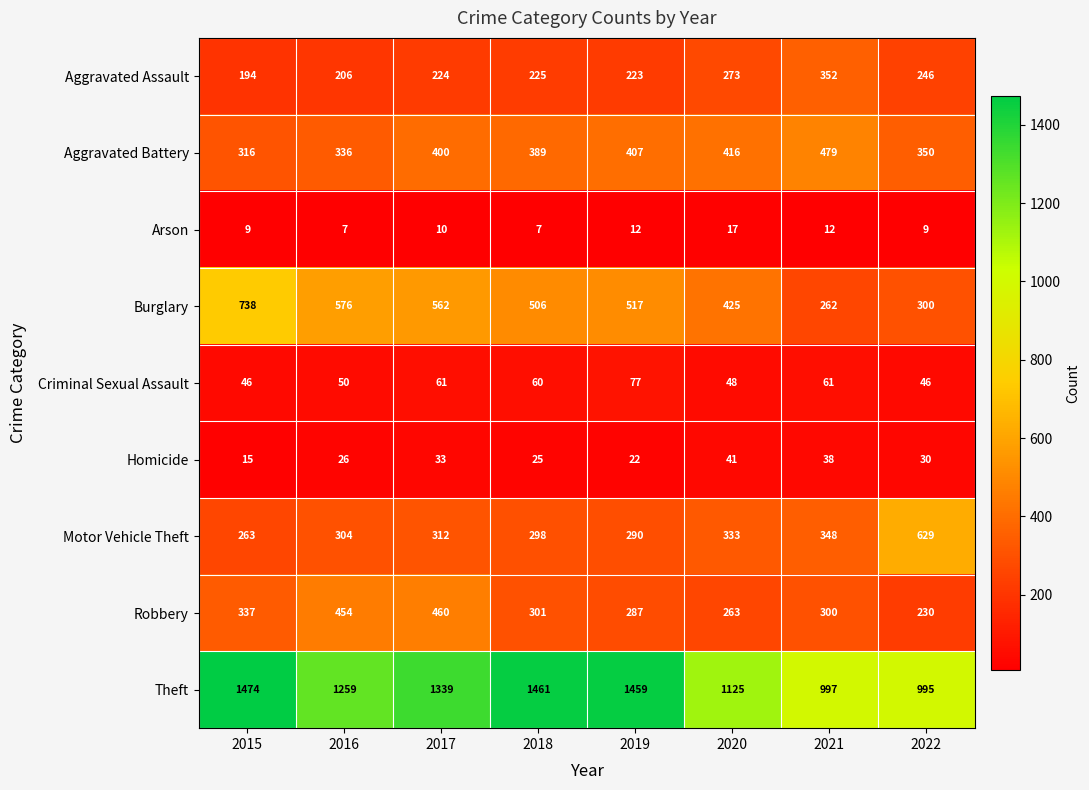

What is the total value across all series at 2015?

3392